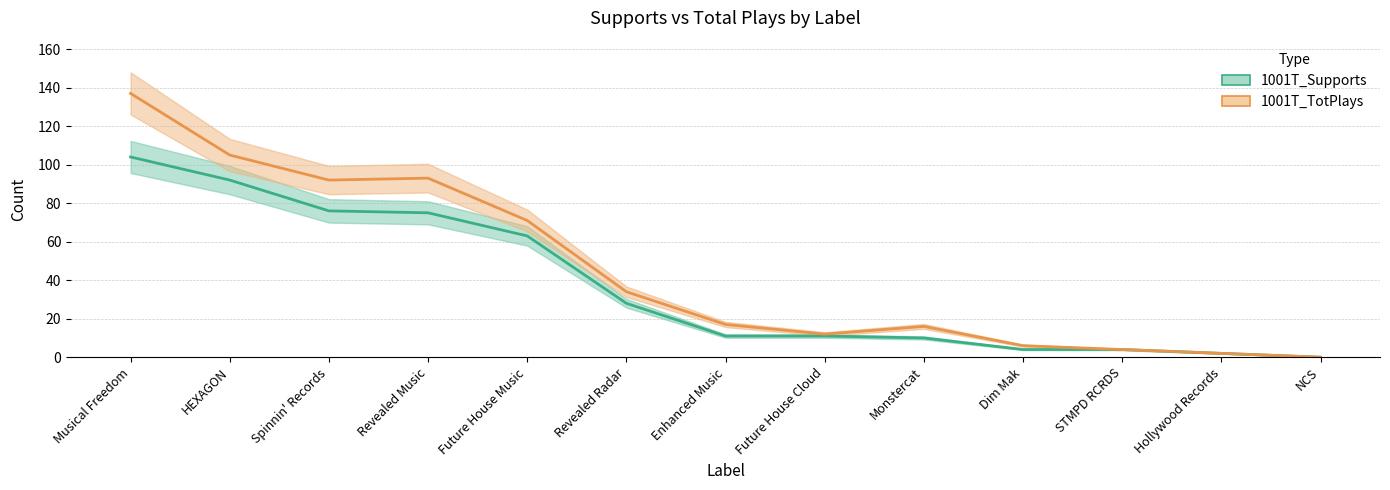

What is the difference between the 1001T_TotPlays values at Future House Cloud and Monstercat?

4